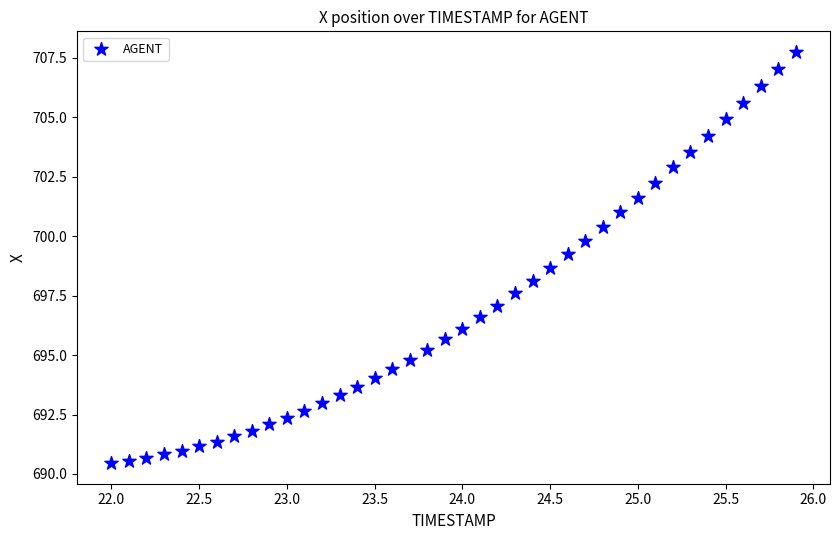

What is the range of X values (max minus min)?

3.9